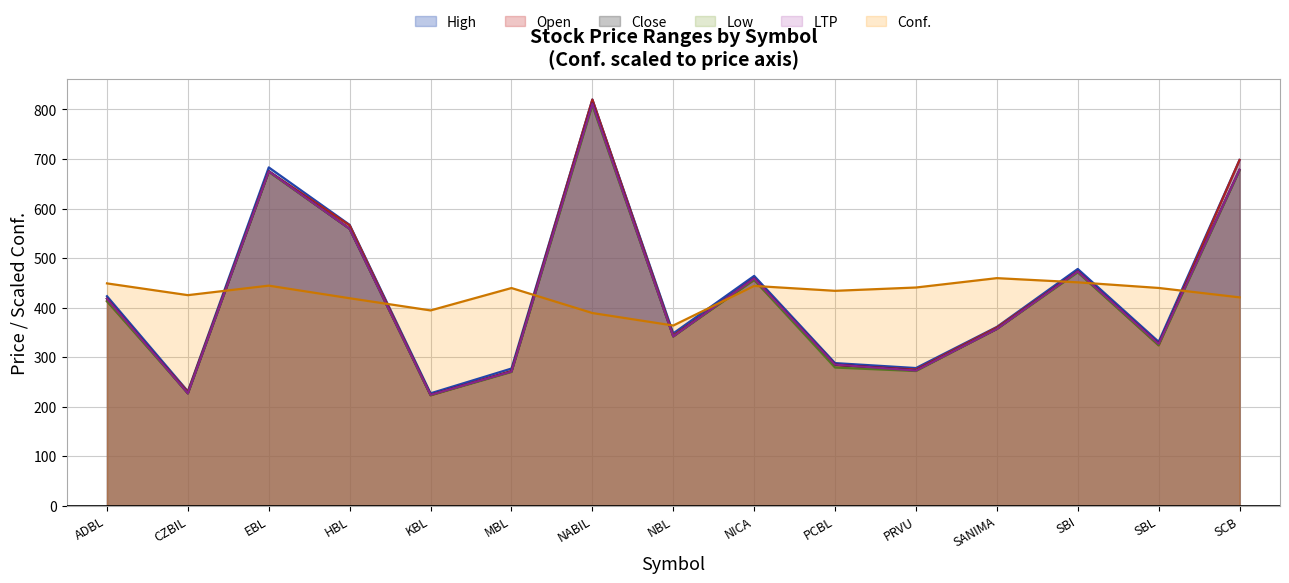

At how many categories does at least one series exceed 436?

11